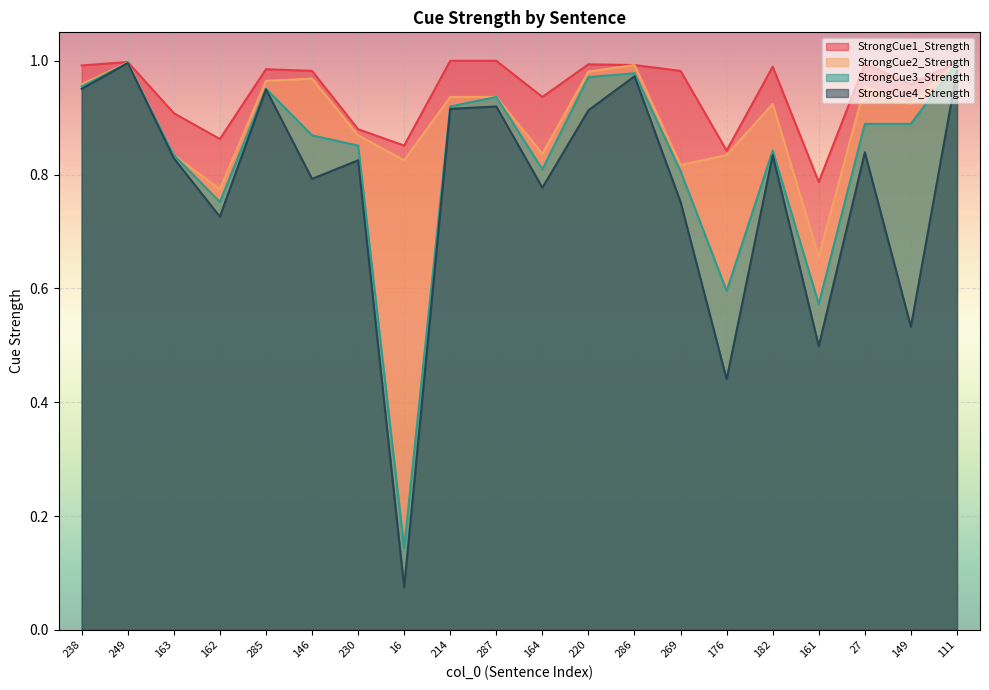

Is the value of StrongCue4_Strength at 238 greater than the value of StrongCue2_Strength at 149?

Yes